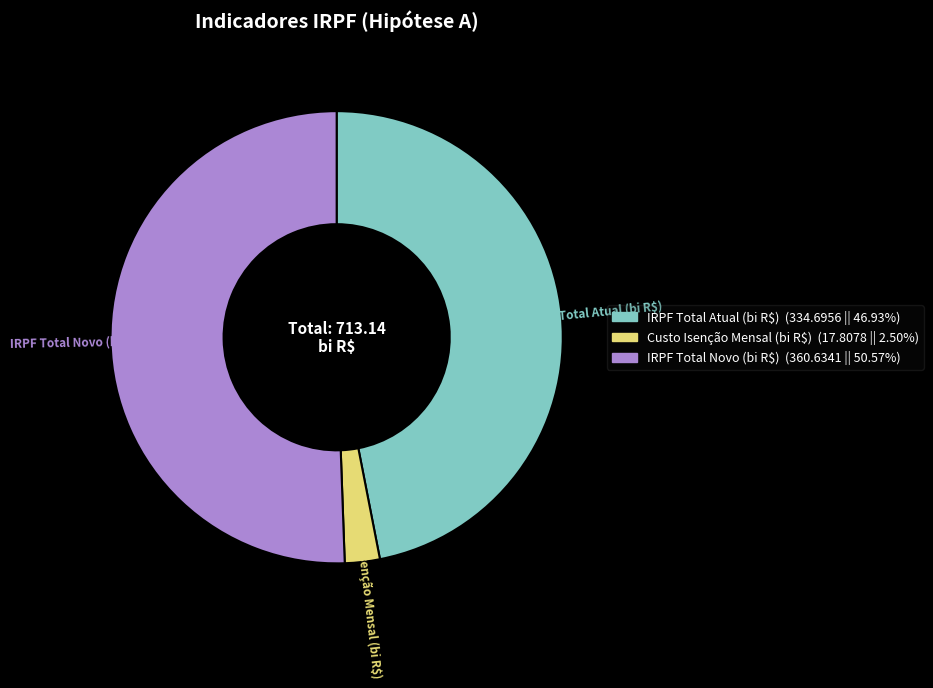

Which category has the smallest portion of the pie?

Custo Isenção Mensal (bi R$)